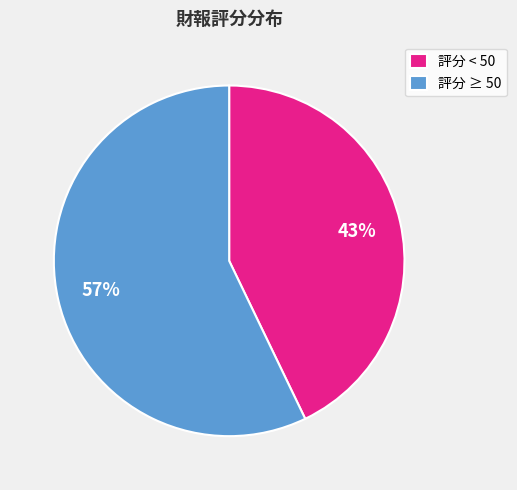

Rank the categories by value from highest to lowest.

評分 ≥ 50, 評分 < 50